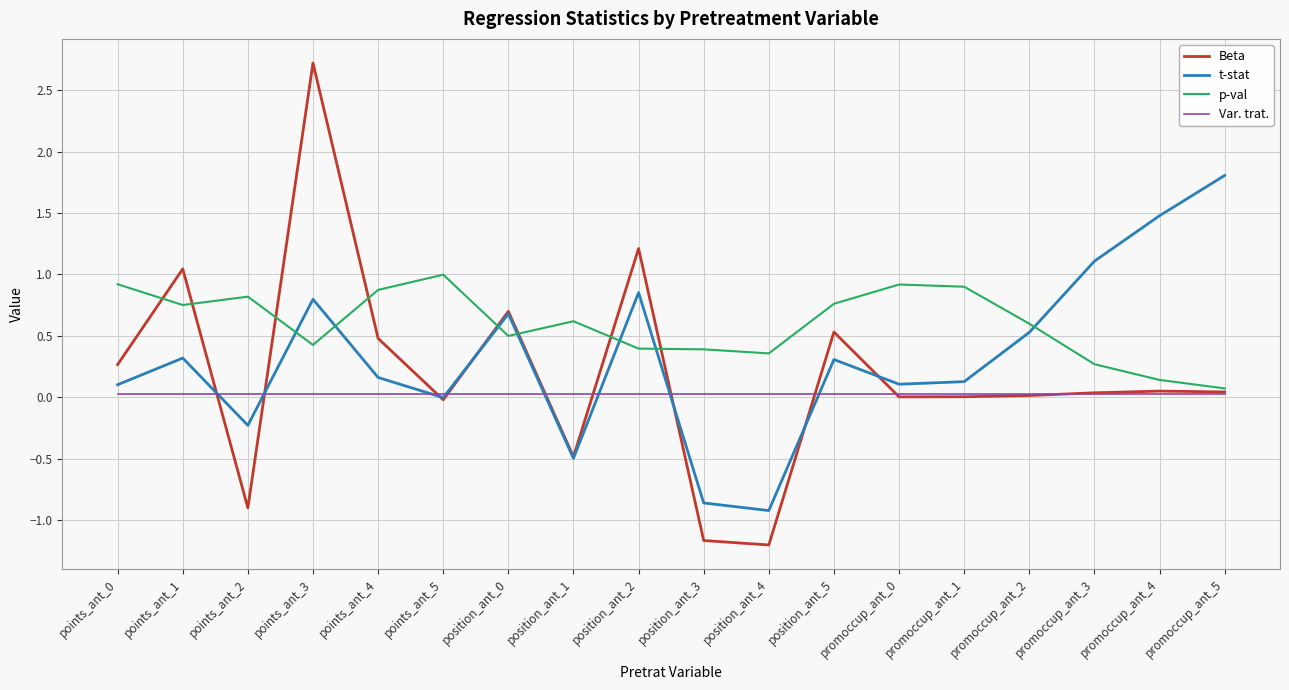

Which category has the highest value across all series?

points_ant_3